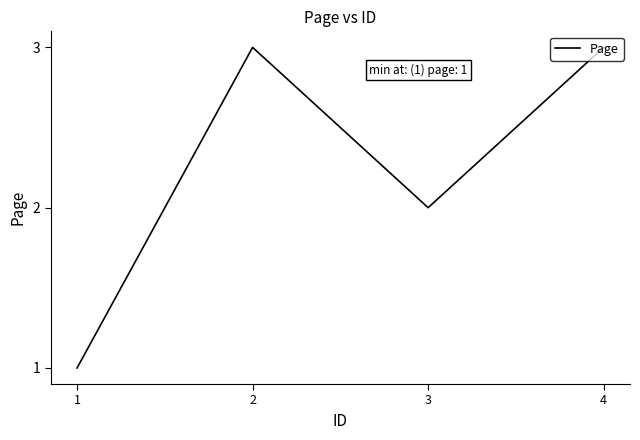

Reading left to right, list all the values displayed in this chart.

1	3	2	3